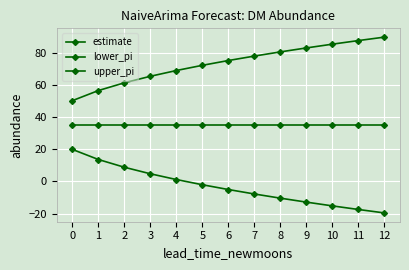

Reading left to right, transcribe all the data shown in this chart.

estimate: 0=35.0	1=35.0	2=35.0	3=35.0	4=35.0	5=35.0	6=35.0	7=35.0	8=35.0	9=35.0	10=35.0	11=35.0	12=35.0
lower_pi: 0=19.9	1=13.6	2=8.8	3=4.7	4=1.1	5=-2.1	6=-5.1	7=-7.8	8=-10.4	9=-12.9	10=-15.2	11=-17.5	12=-19.6
upper_pi: 0=50.1	1=56.4	2=61.2	3=65.3	4=68.9	5=72.1	6=75.1	7=77.8	8=80.4	9=82.9	10=85.2	11=87.5	12=89.6